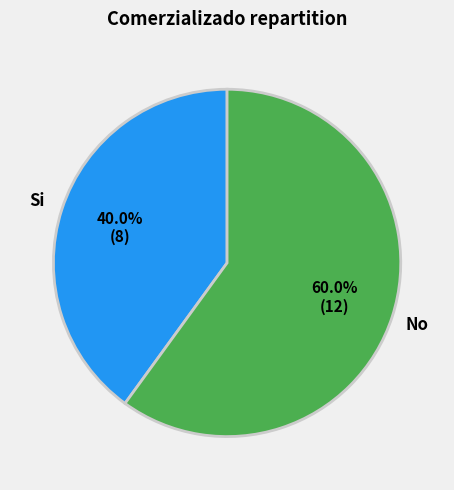

What is the ratio of the value at No to the value at Si?

1.5